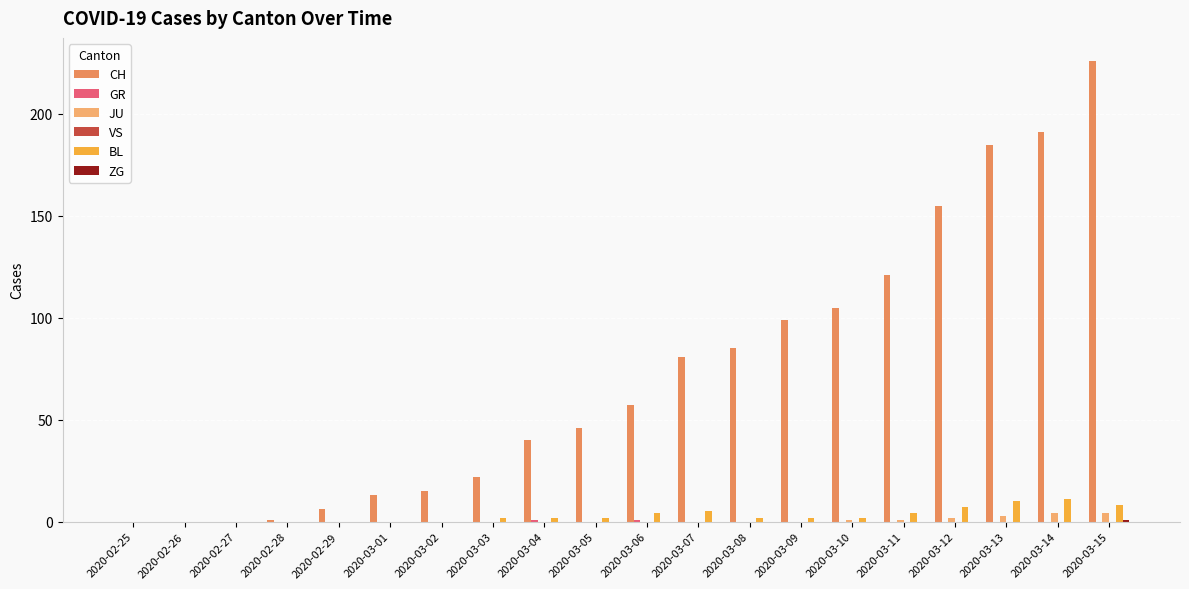

At which category is the sum across all series the highest?

2020-03-15